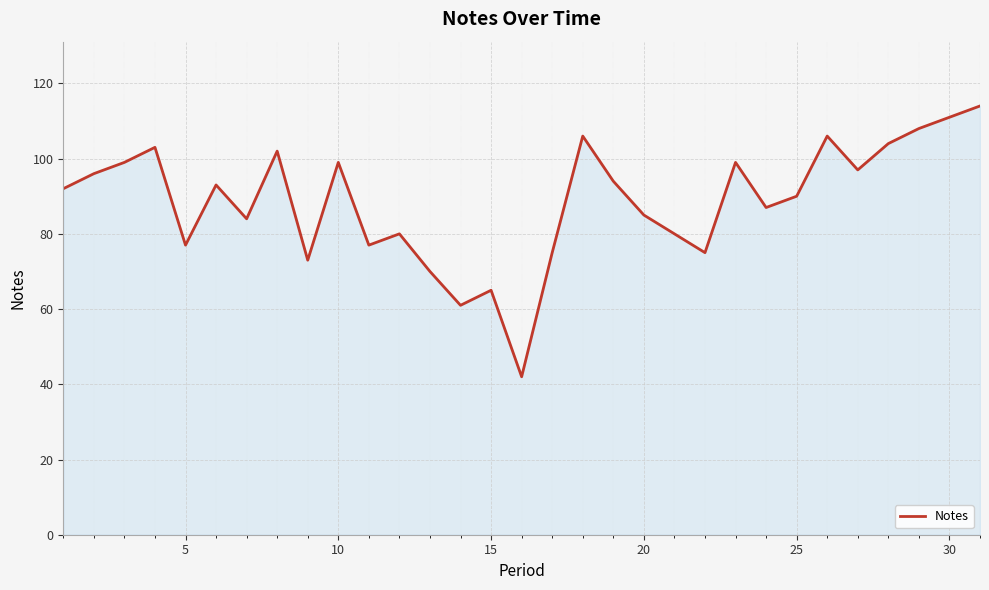

What is the difference between the second highest and minimum values?

69